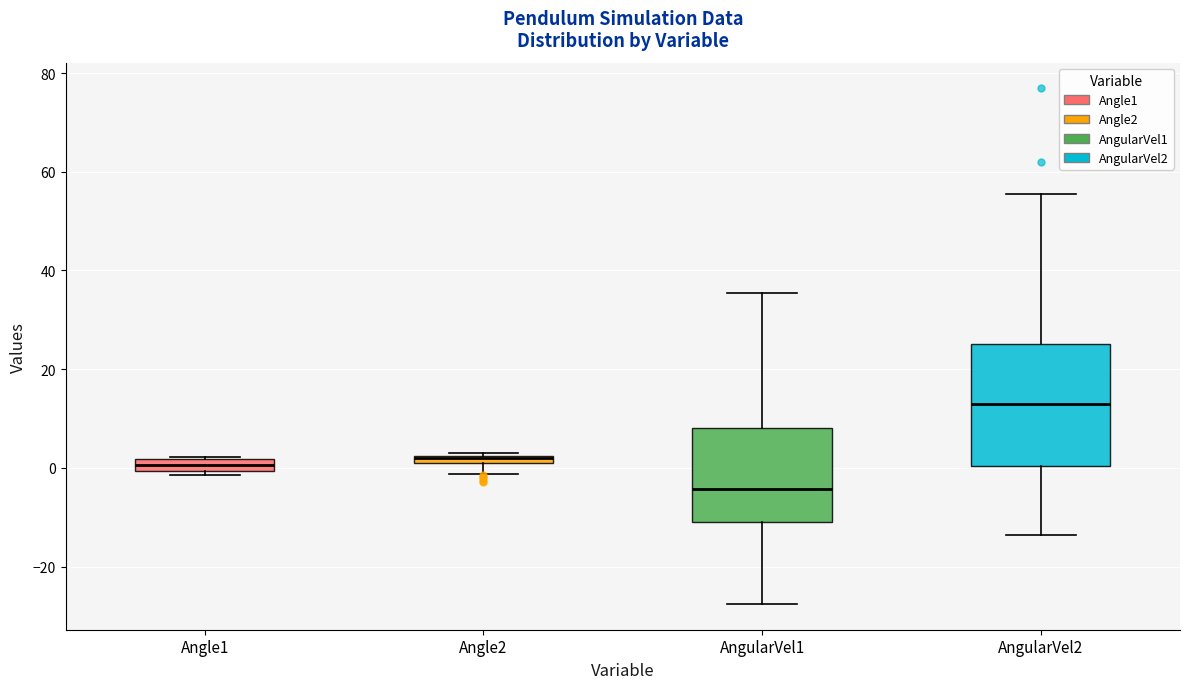

Which box is the tallest, from its lower edge to its upper edge?

AngularVel2